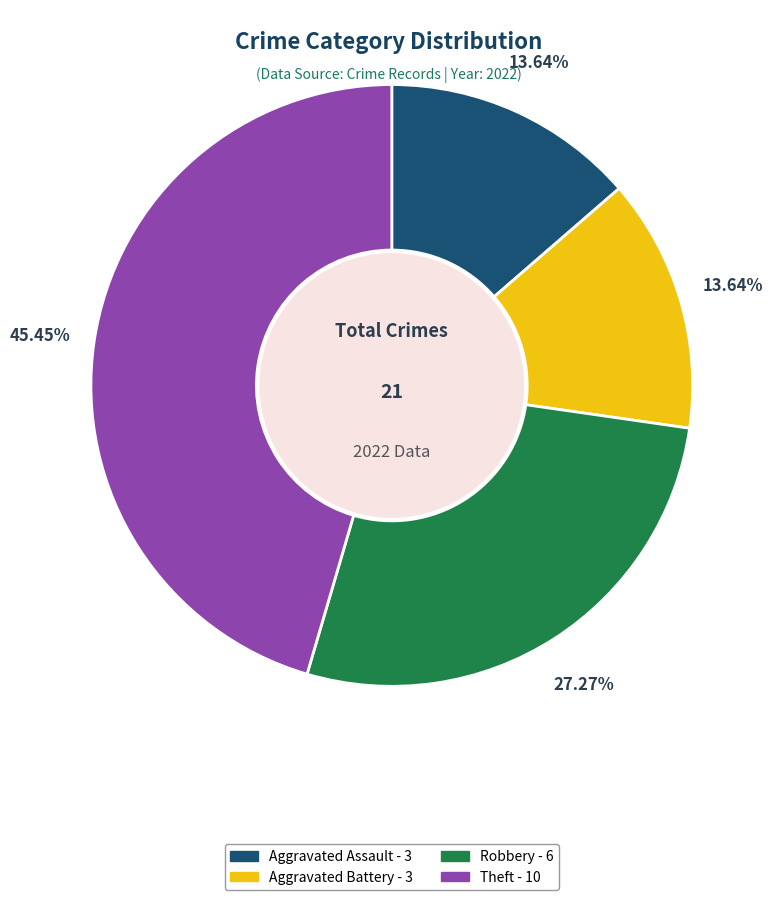

Is Robbery the majority of the pie?

No